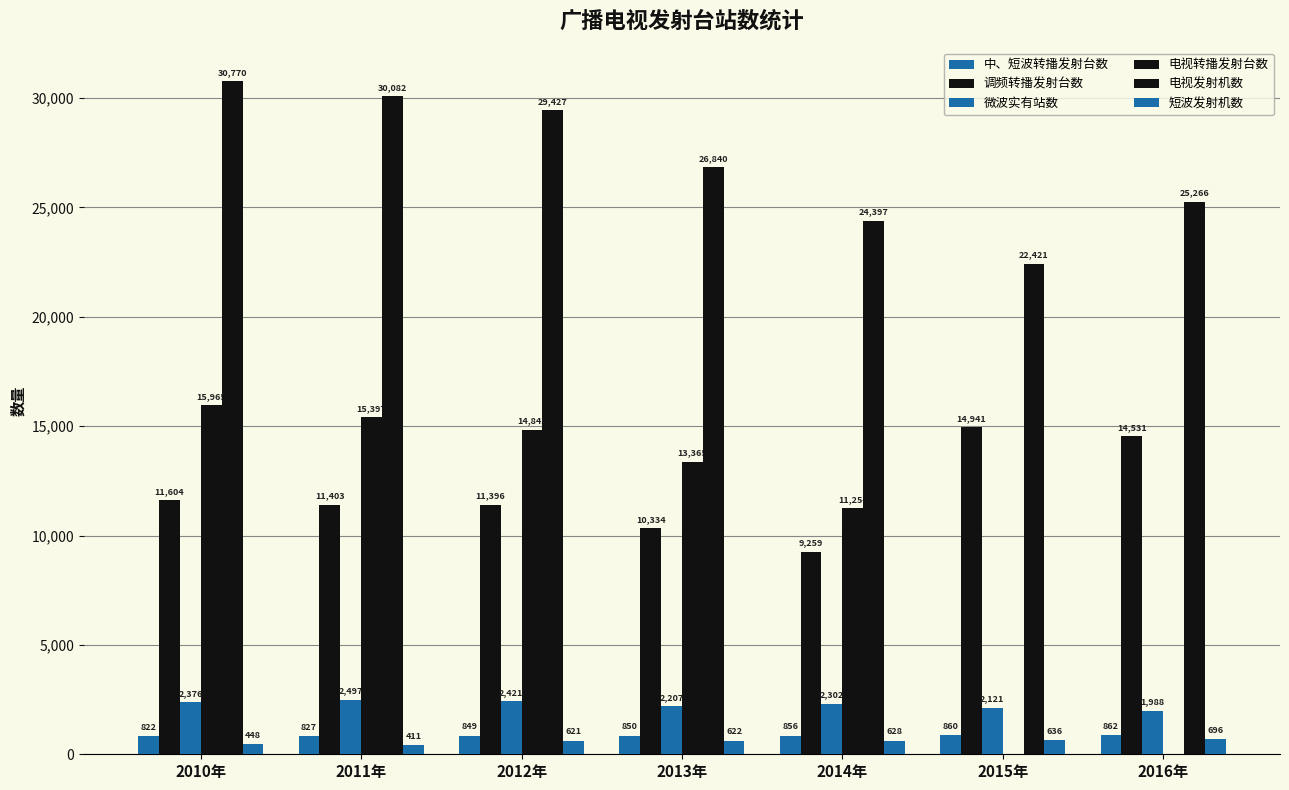

True or false: 调频转播发射台数 has a value of 2914 at 2011年.

False